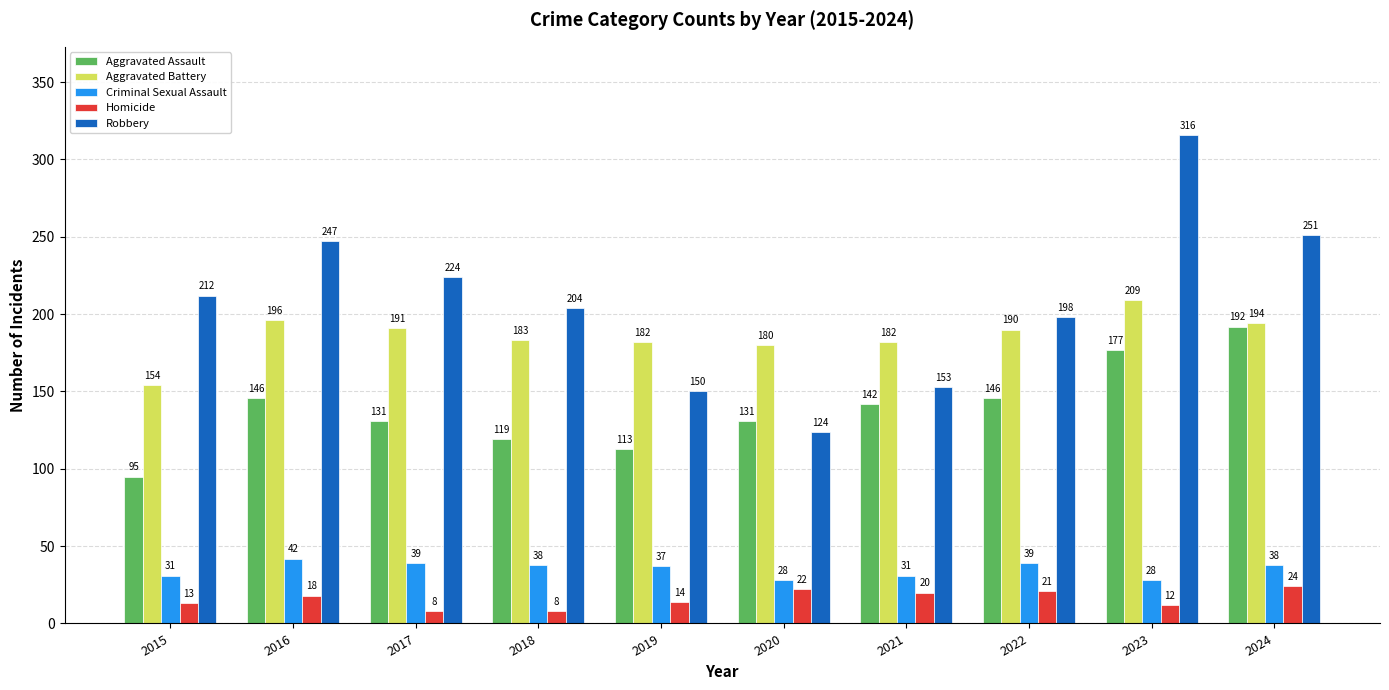

Rank the categories by Robbery value from lowest to highest.

2020, 2019, 2021, 2022, 2018, 2015, 2017, 2016, 2024, 2023